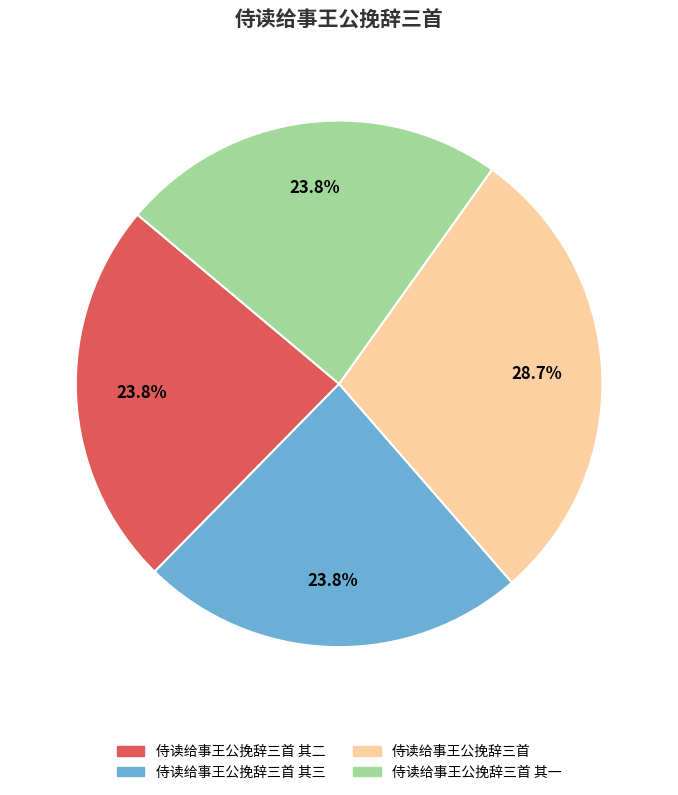

Does any single category account for the majority?

No